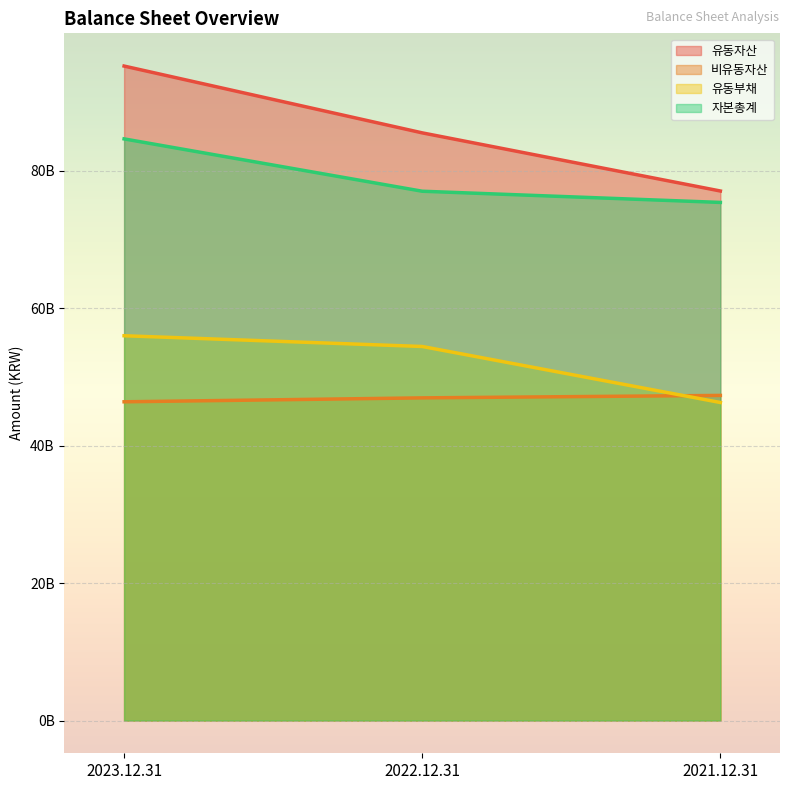

Is the value of 자본총계 at 2023.12.31 greater than the value of 비유동자산 at 2023.12.31?

Yes